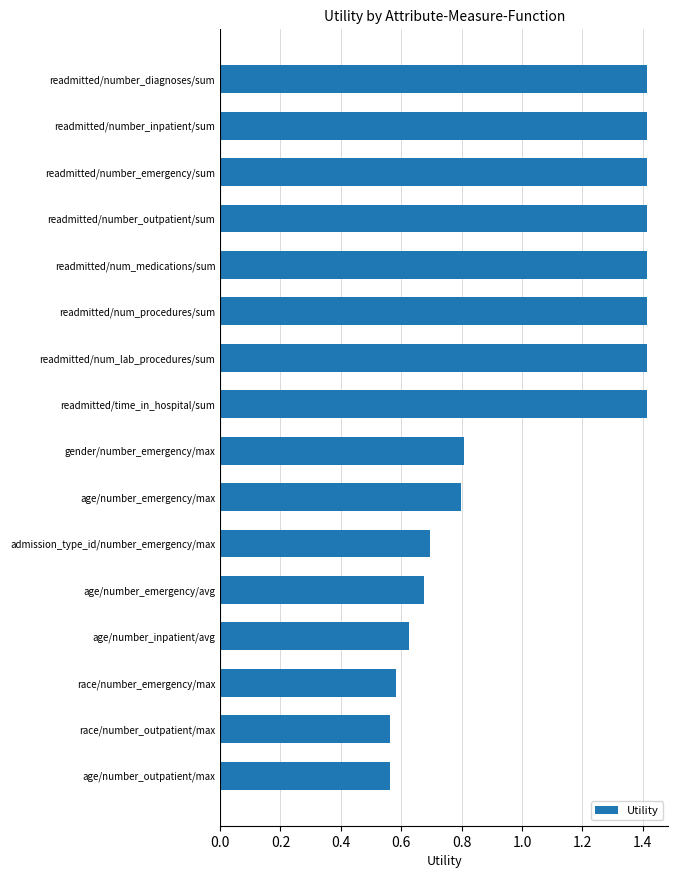

What is the greatest value displayed?

1.4